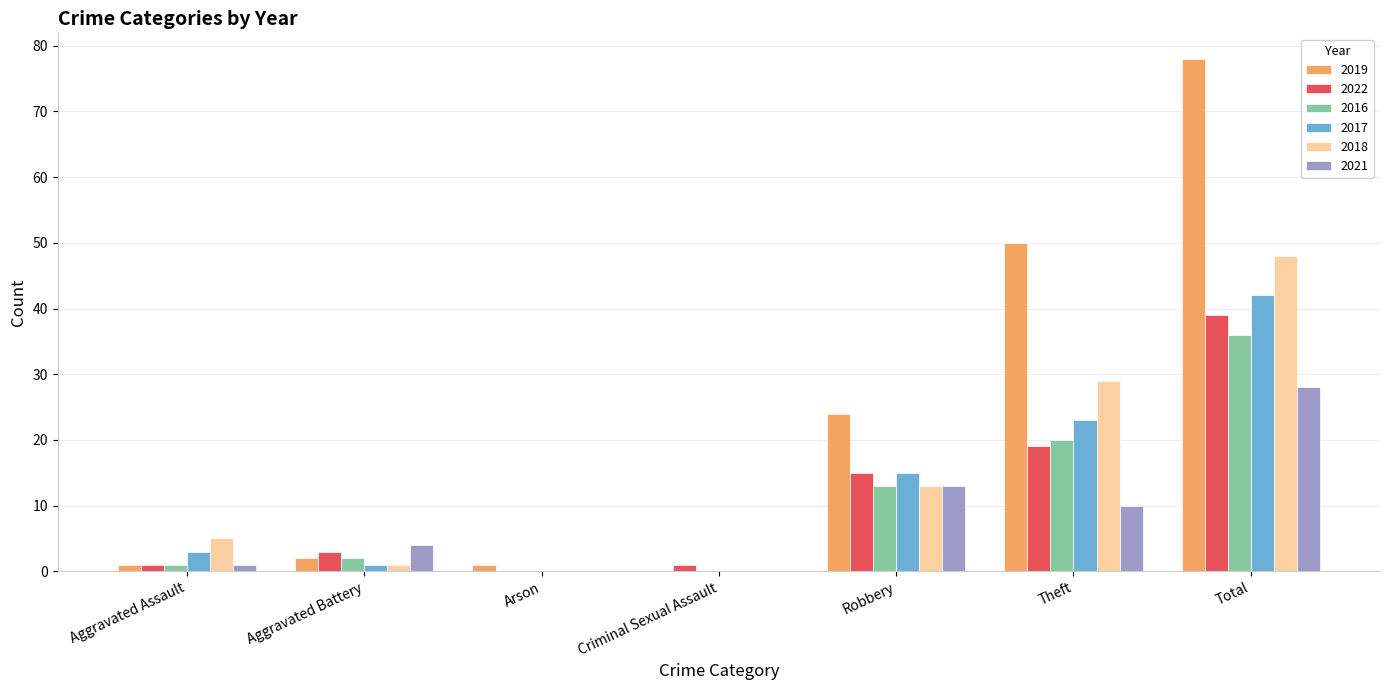

What is the average value of the 2018 series?

14